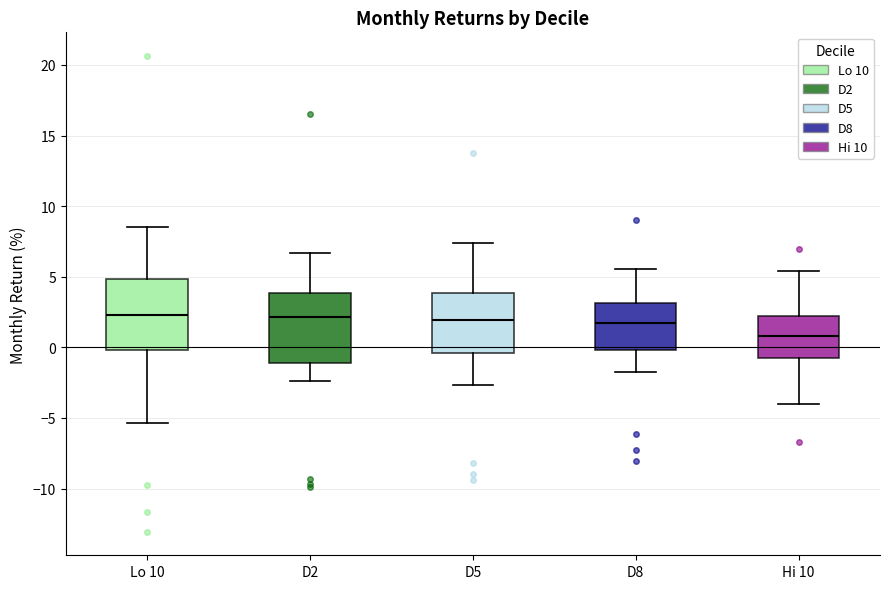

Where does the median line of the box for D5 sit on the y-axis? The values are not printed on the chart, so give them approximately, as read against the axis.

2.0